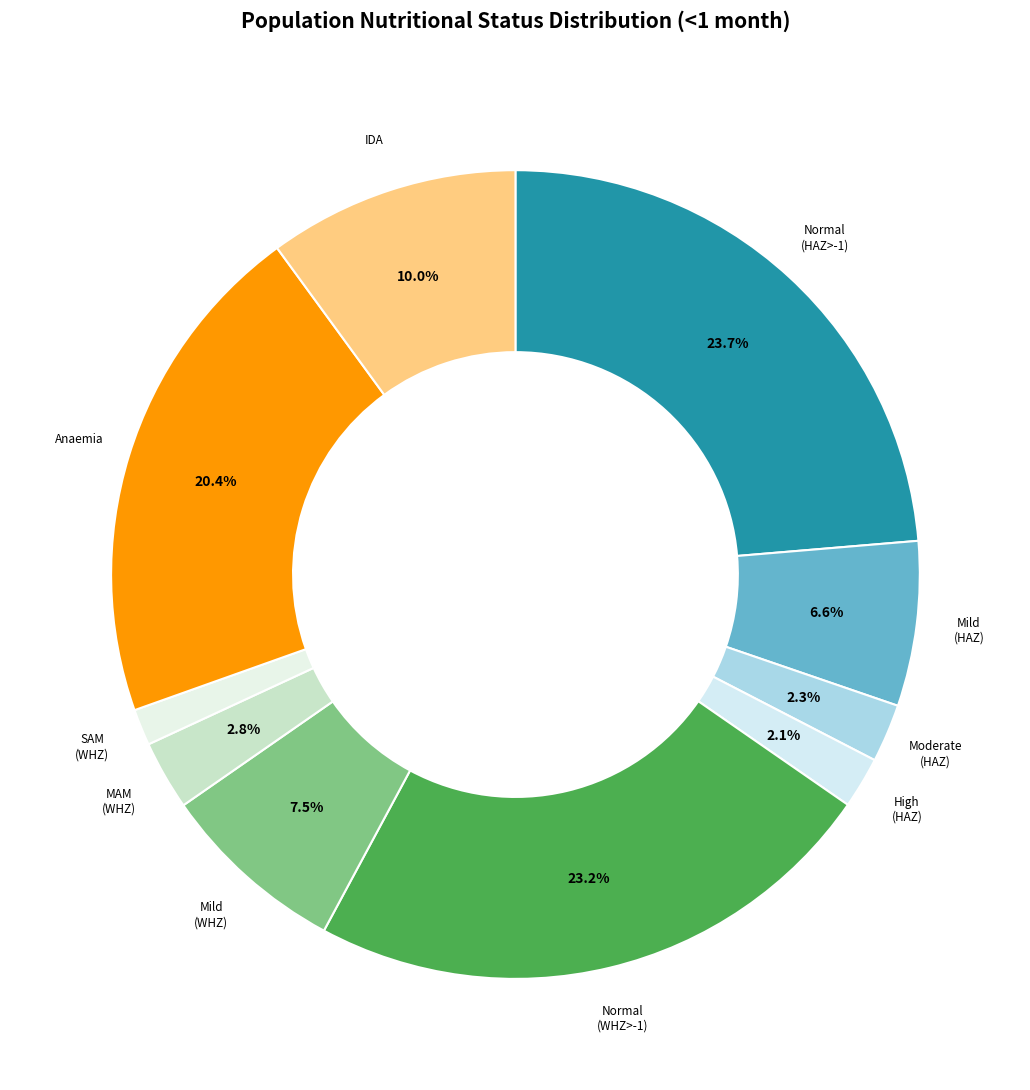

Which slice is the largest?

Normal (HAZ-score > -1)